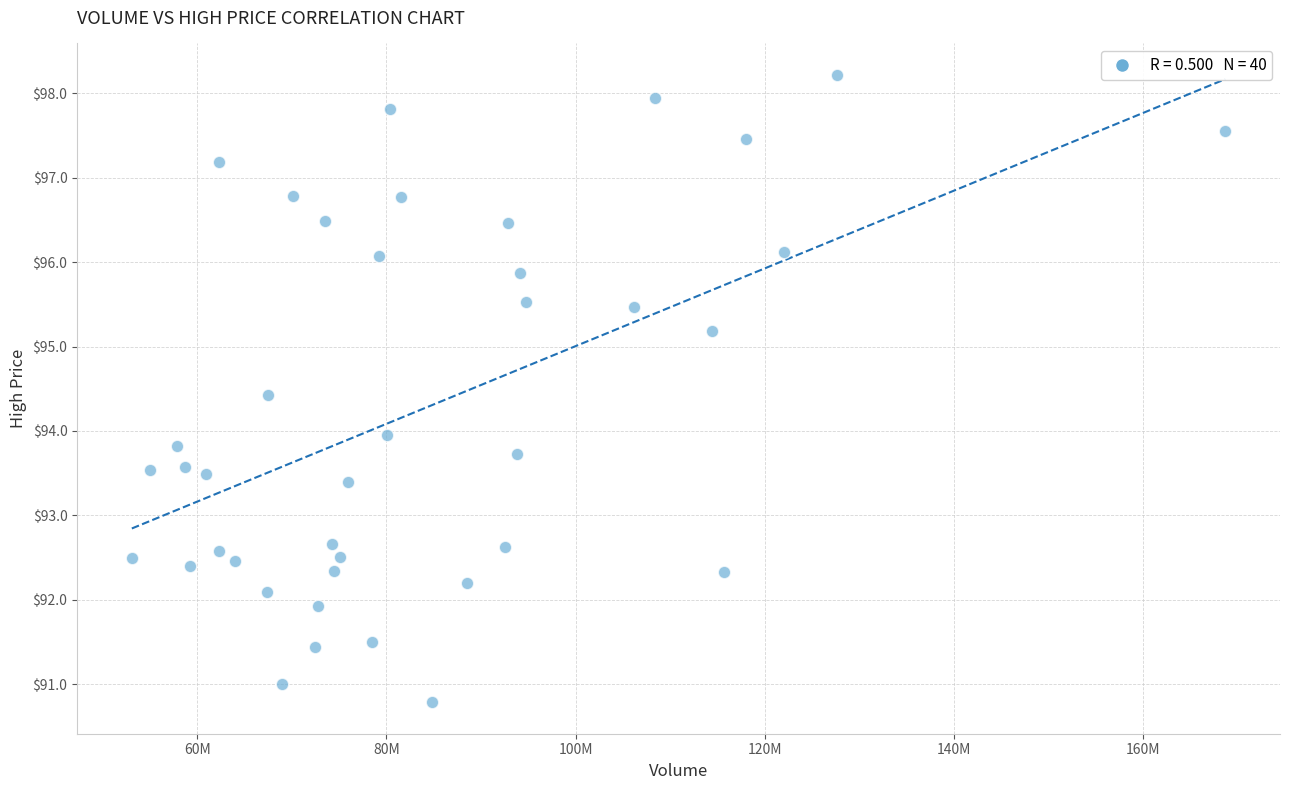

What is the range of Y values (max minus min)?

7.4